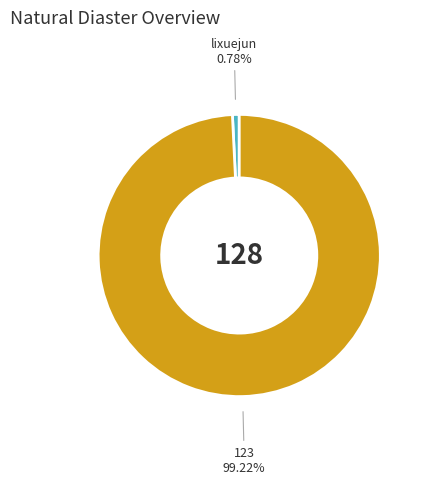

Is there a majority slice in this chart?

Yes